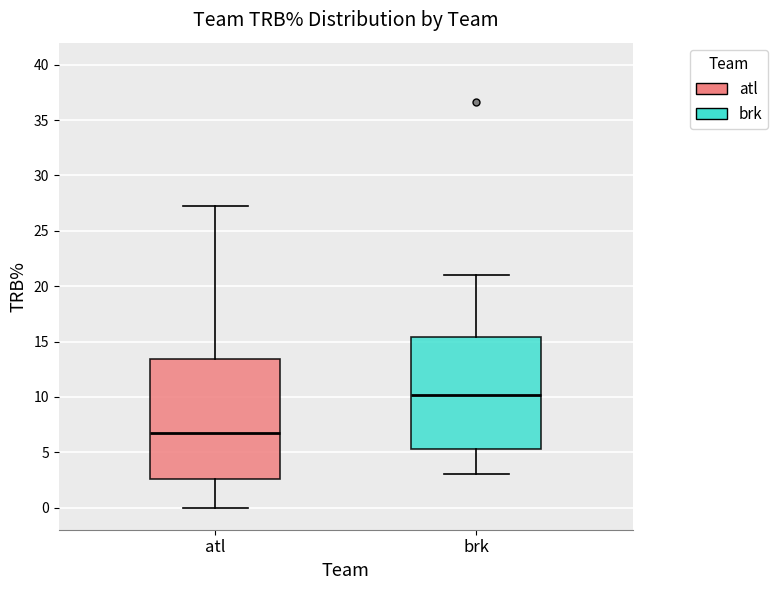

Comparing the boxes themselves (not the whiskers), which one is the tallest?

atl